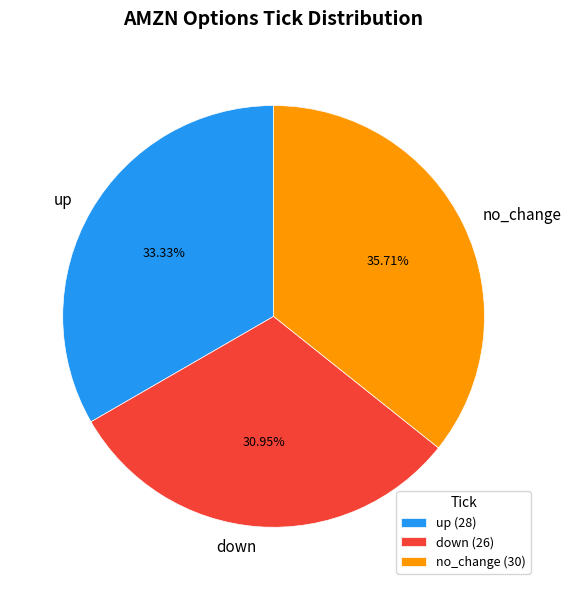

To the nearest percent, what percentage of the pie is down?

31%